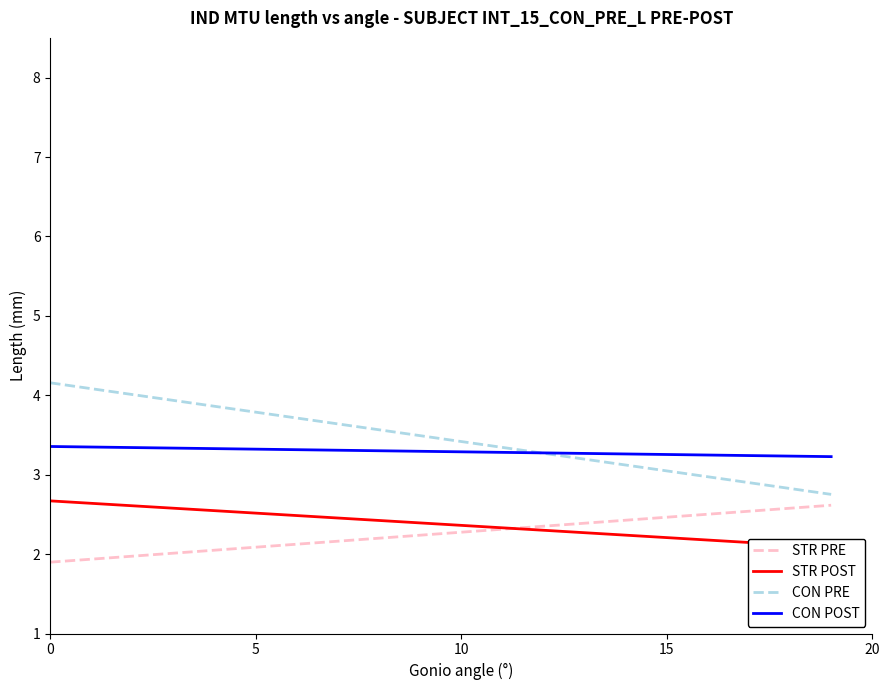

What is the minimum value shown in the chart?

1.9